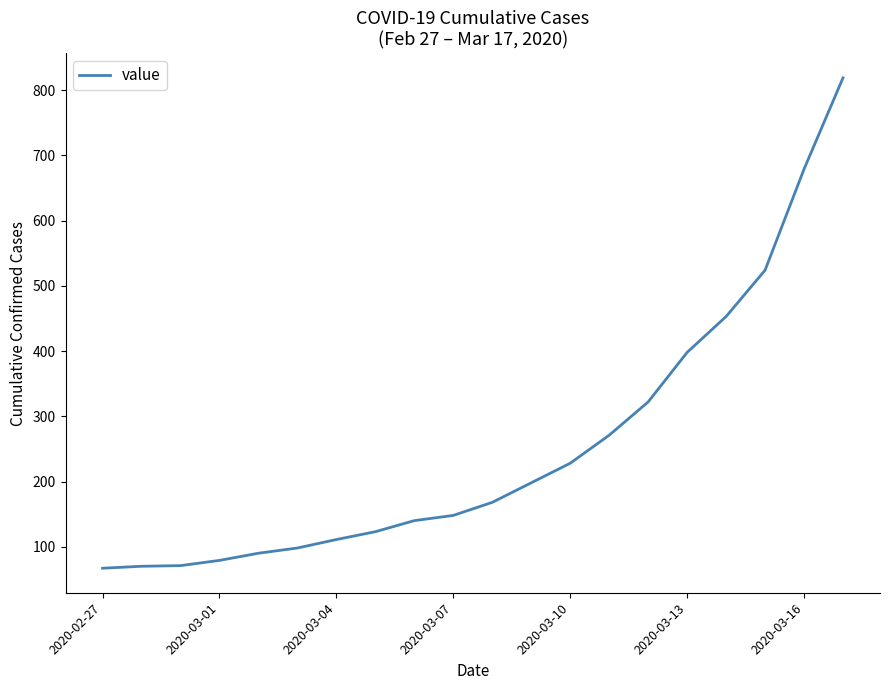

Does the chart display data point markers on the line(s)?

No